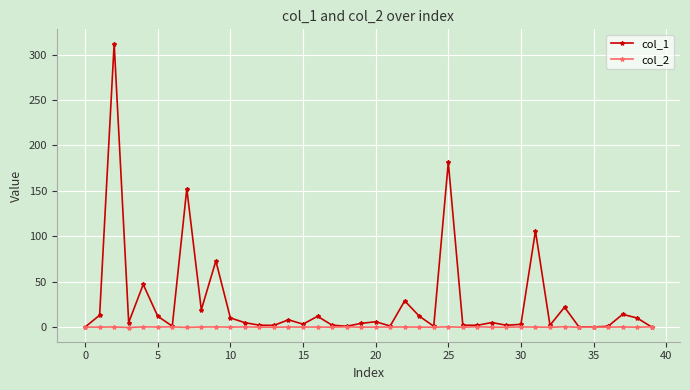

Which series has the largest total across all categories?

col_1